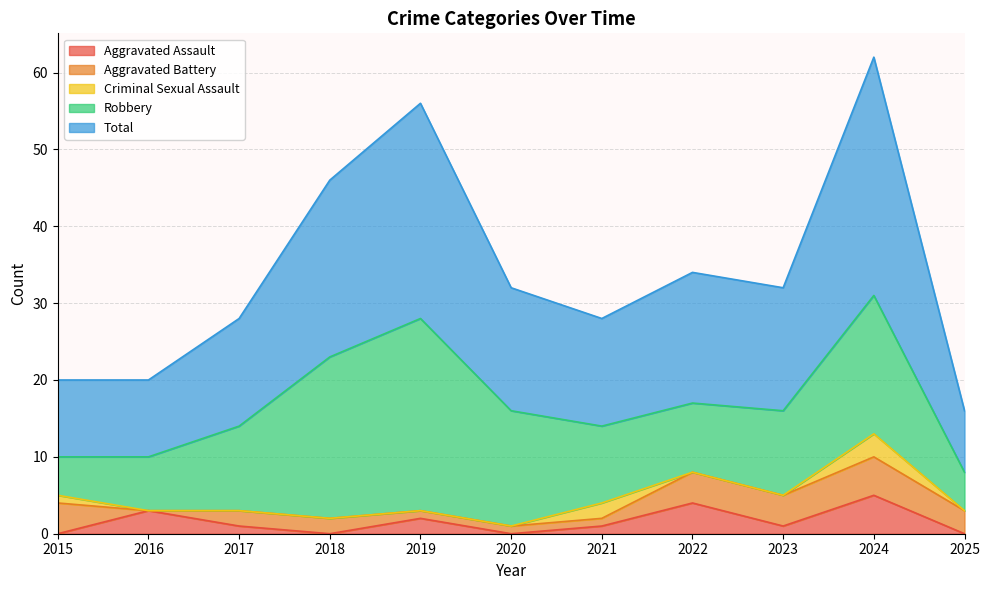

How many Aggravated Assault values are between 0 and 3?

9